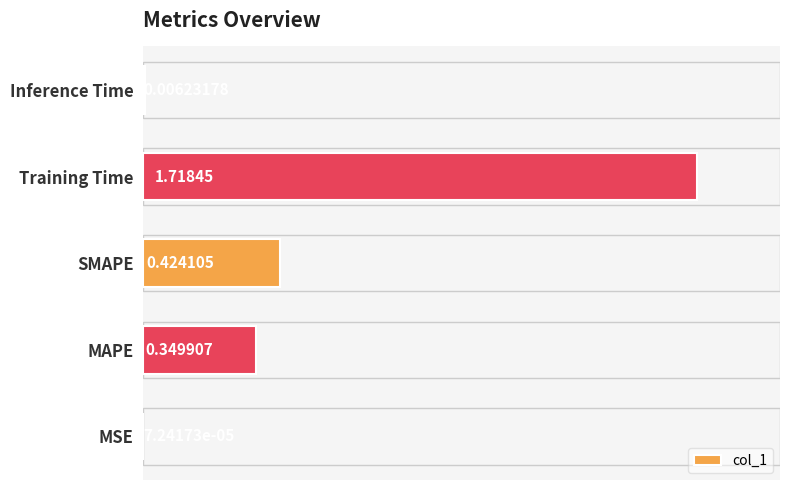

Where is the data nearest to the value 0?

MSE